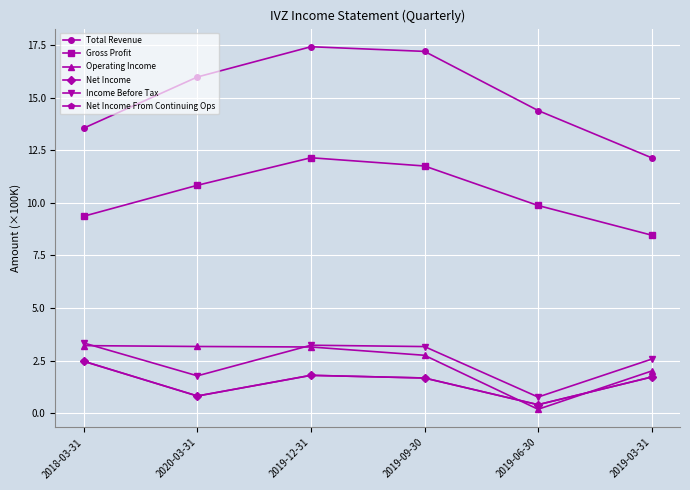

Is it true that Income Before Tax equals 0.8 at 2019-06-30?

True